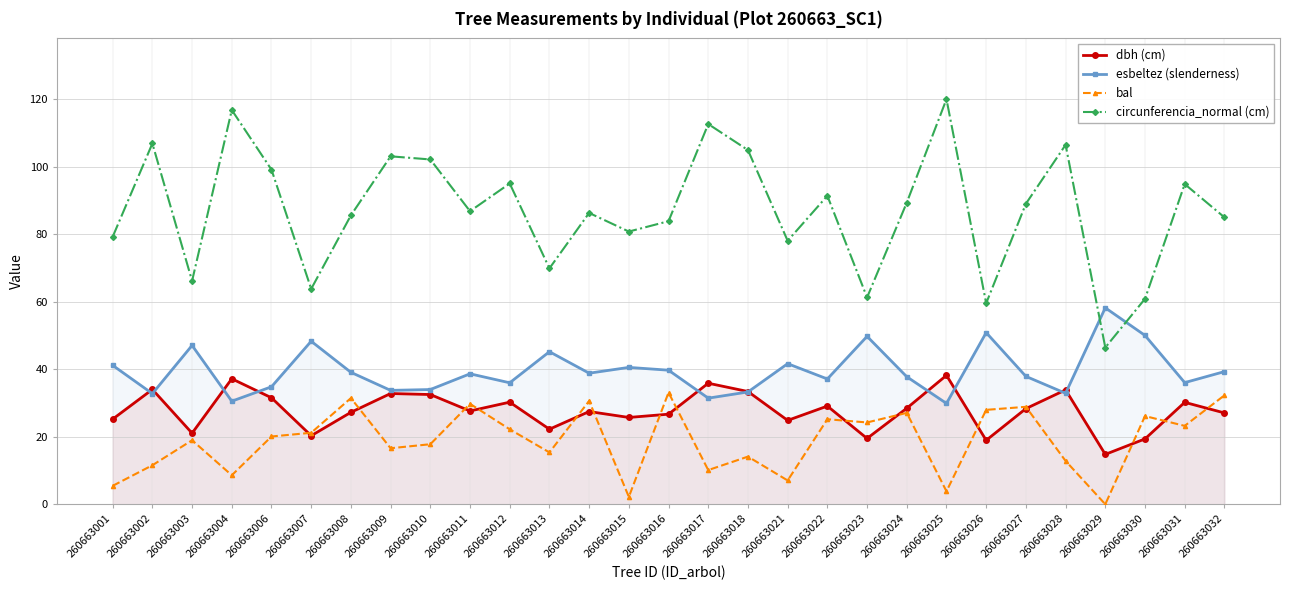

How many series are shown in this chart?

4